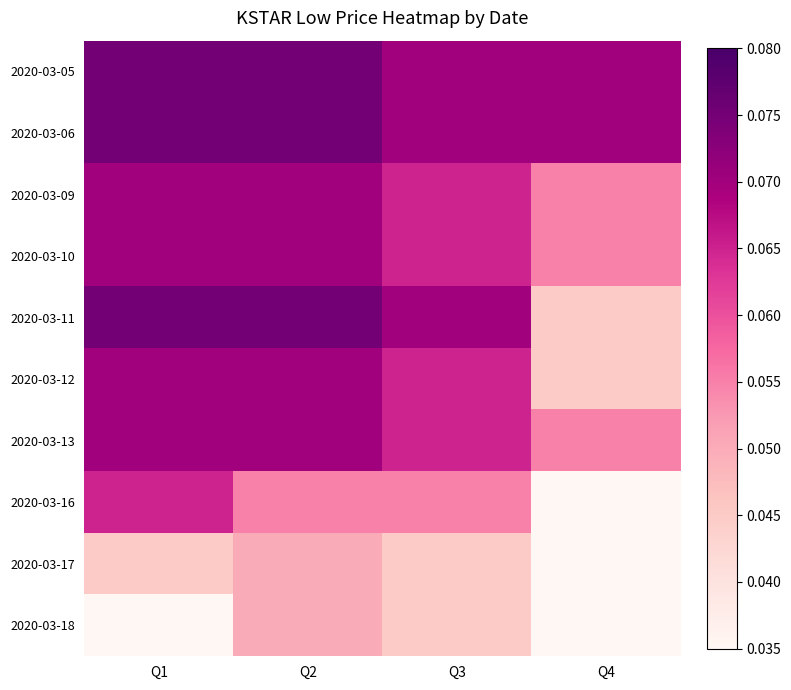

Between Q1 and Q2, which series saw the biggest shift?

2020-03-18